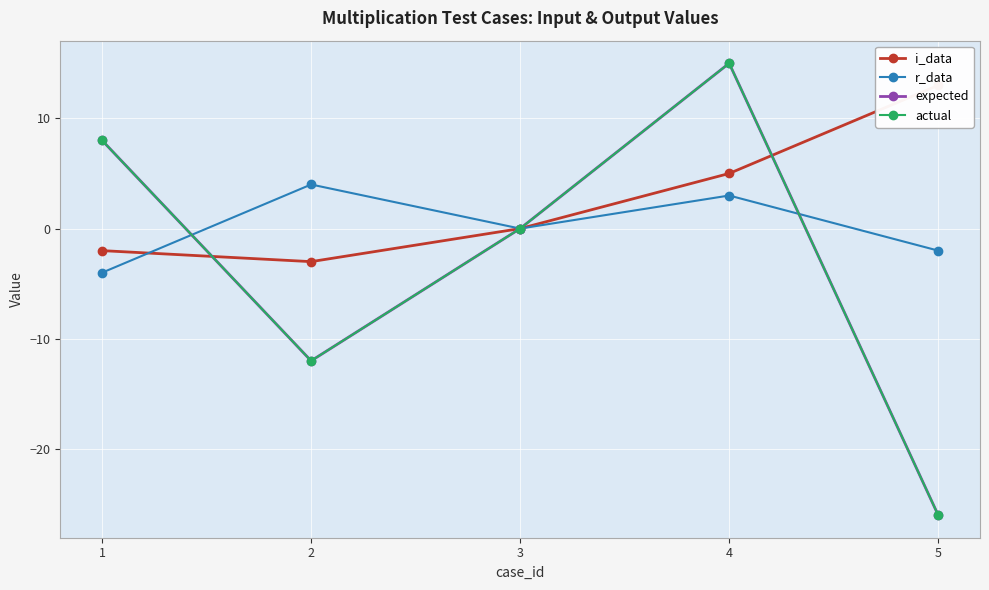

Reading left to right, transcribe all the data shown in this chart.

i_data: -2	-3	0	5	13
r_data: -4	4	0	3	-2
expected: 8	-12	0	15	-26
actual: 8	-12	0	15	-26